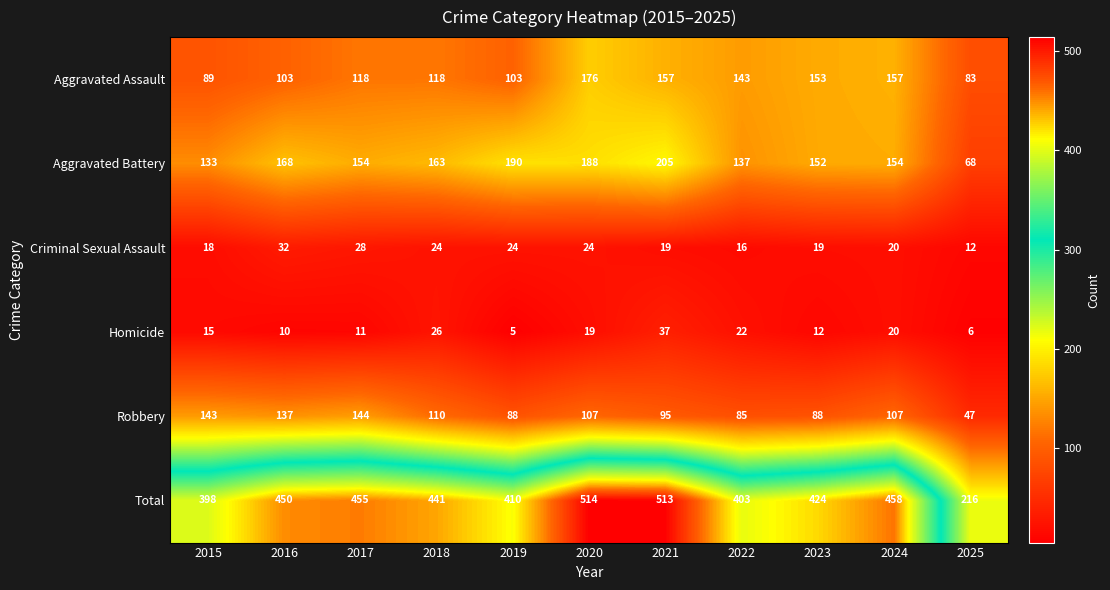

The value of Aggravated Battery at 2023 is 218. True or false?

False